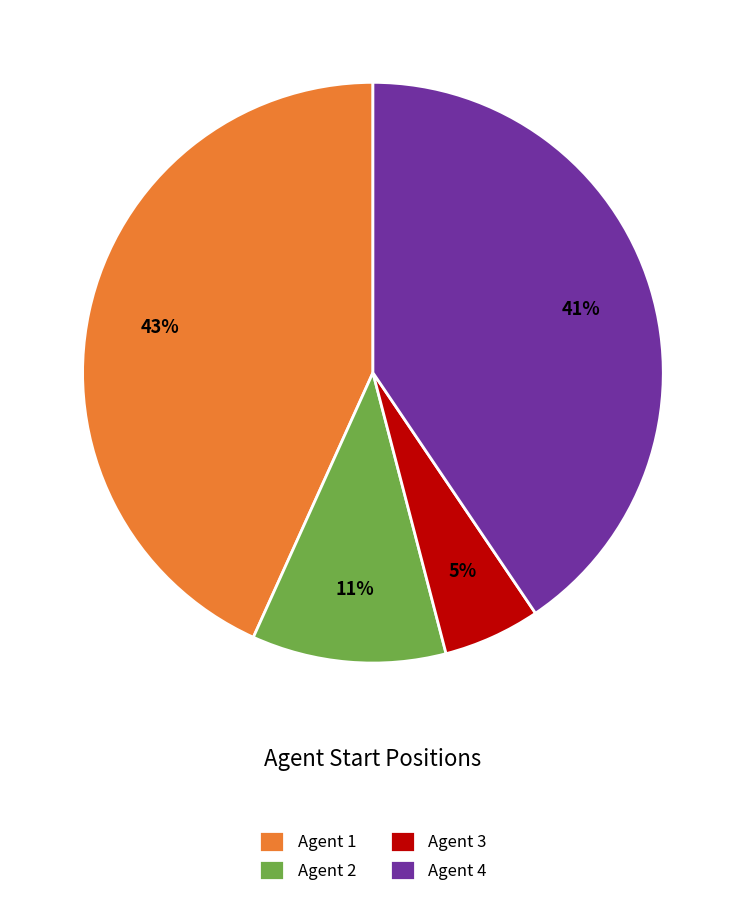

To the nearest percent, what is the combined percentage of Agent 2 and Agent 1?

54%